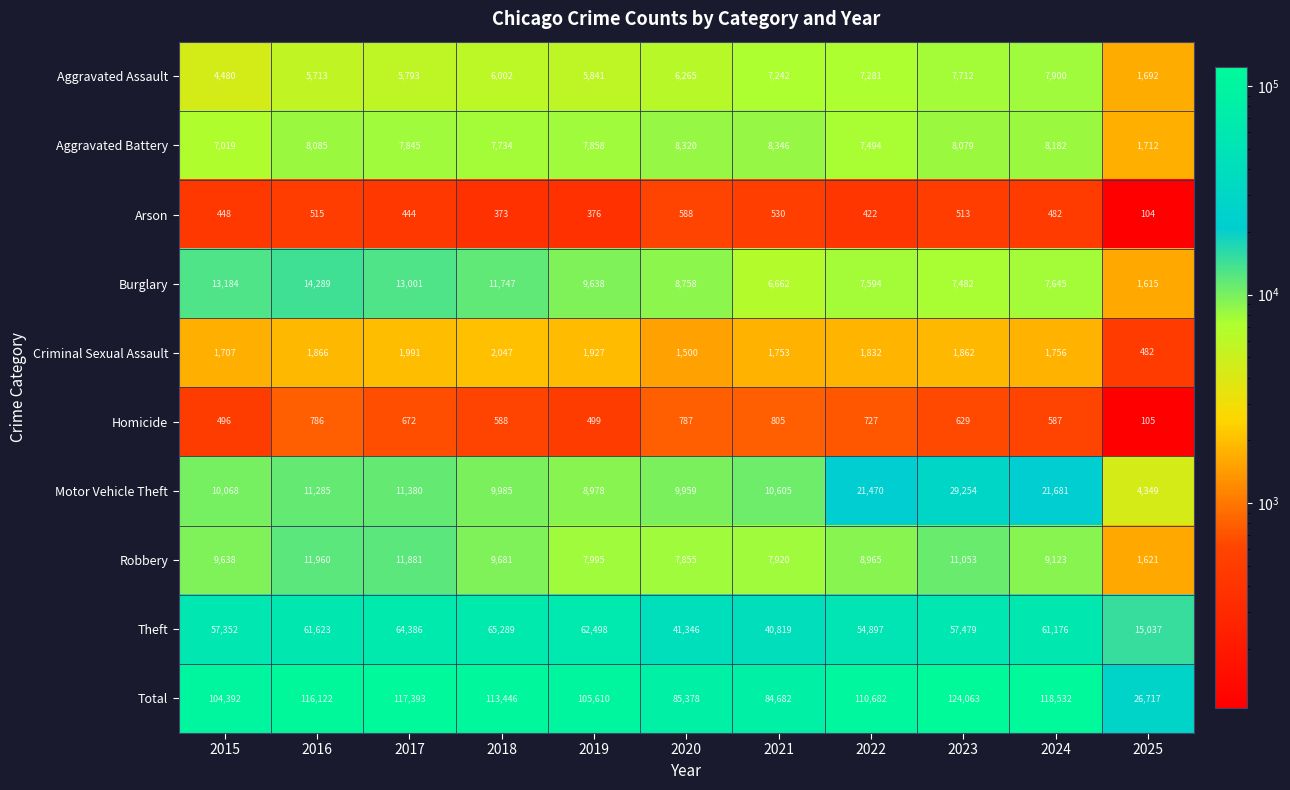

At 2021, list the series in order from largest to smallest.

Total, Theft, Motor Vehicle Theft, Aggravated Battery, Robbery, Aggravated Assault, Burglary, Criminal Sexual Assault, Homicide, Arson